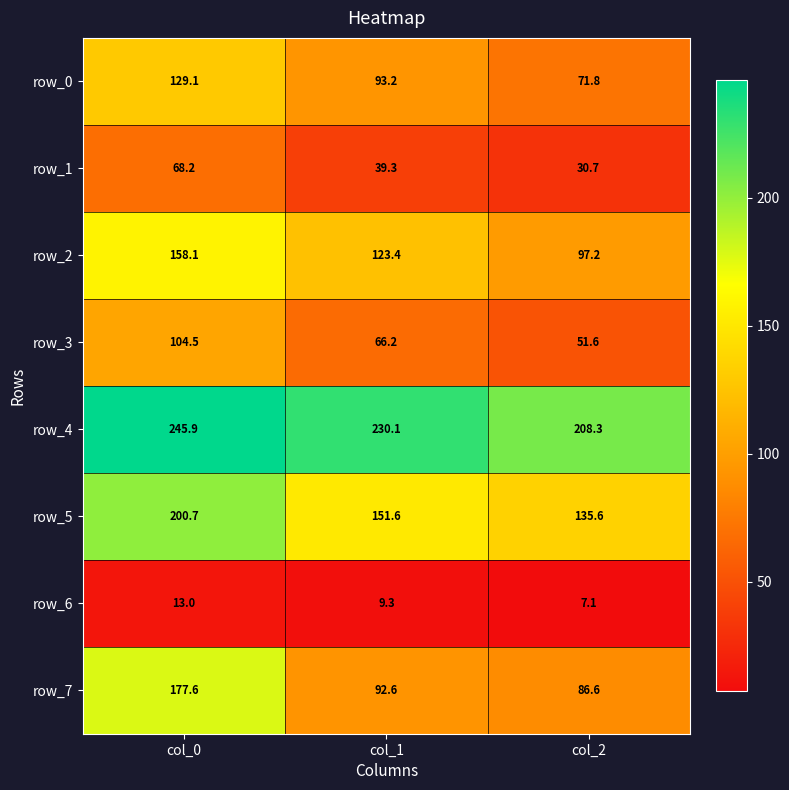

Reading left to right, transcribe all the data shown in this chart.

row_0: col_0=129.1	col_1=93.2	col_2=71.8
row_1: col_0=68.2	col_1=39.3	col_2=30.7
row_2: col_0=158.1	col_1=123.4	col_2=97.2
row_3: col_0=104.5	col_1=66.2	col_2=51.6
row_4: col_0=245.9	col_1=230.1	col_2=208.3
row_5: col_0=200.7	col_1=151.6	col_2=135.6
row_6: col_0=13.0	col_1=9.3	col_2=7.1
row_7: col_0=177.6	col_1=92.6	col_2=86.6